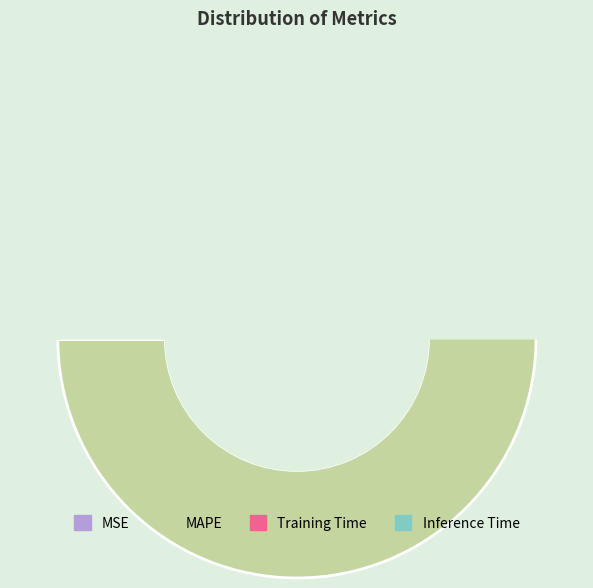

Which has a higher value, MSE or MAPE?

MAPE